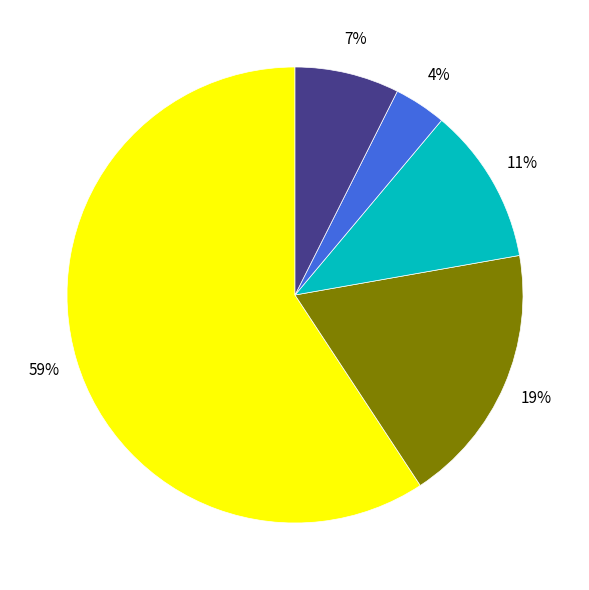

Does any single category account for the majority?

Yes